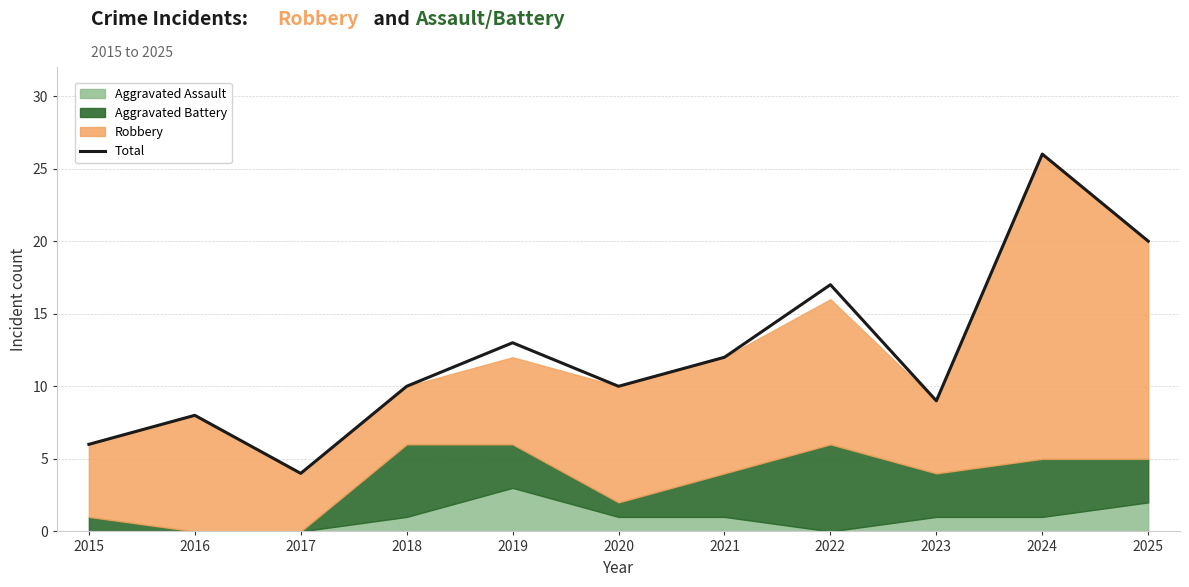

Between 2020 and 2017, which is larger?

2020